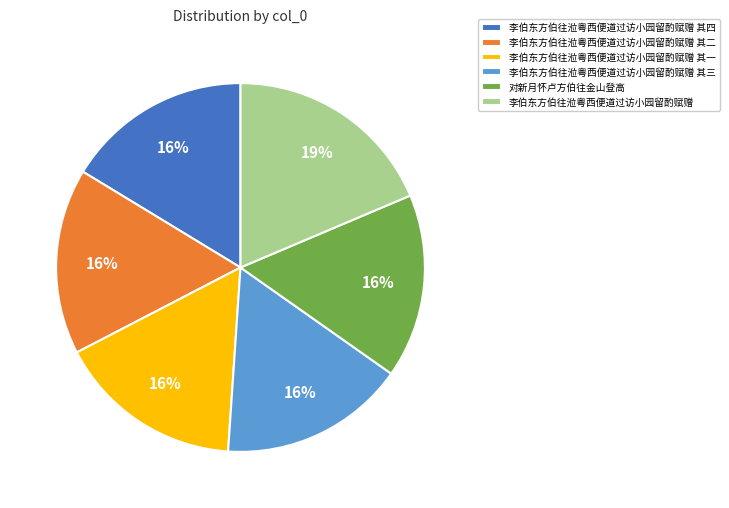

To the nearest percent, what is the combined percentage of 对新月怀卢方伯往金山登高 and 李伯东方伯往涖粤西便道过访小园留酌赋赠 其三?

32%